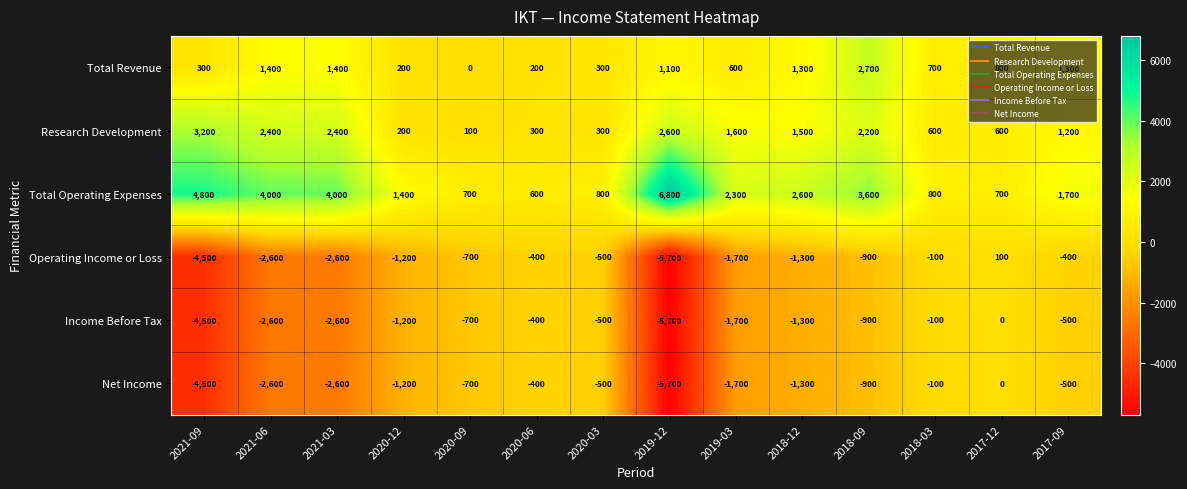

The value of Total Revenue at 2020-03 is 415. True or false?

False